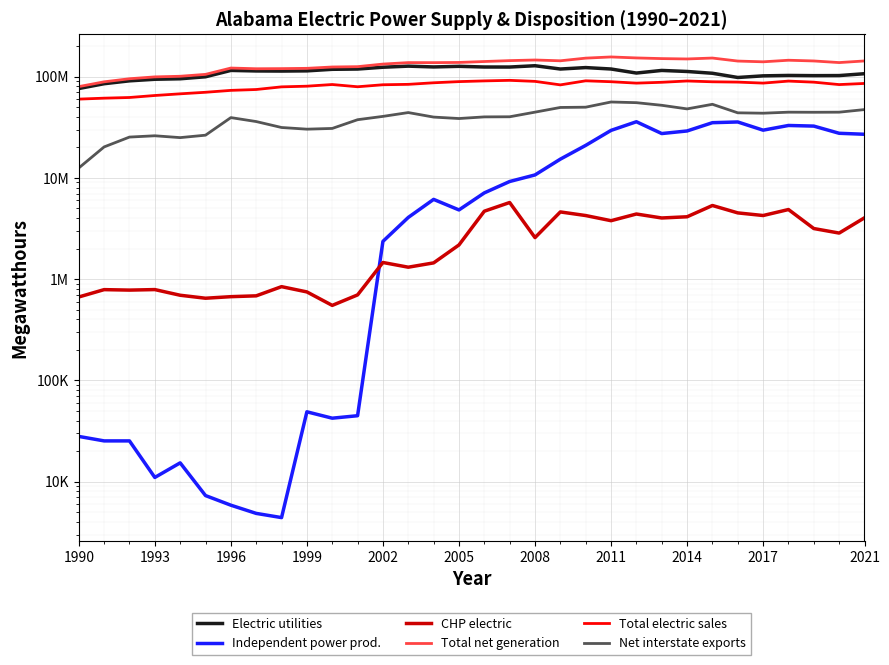

The value of Total electric sales at 2021 is 41645697. True or false?

False